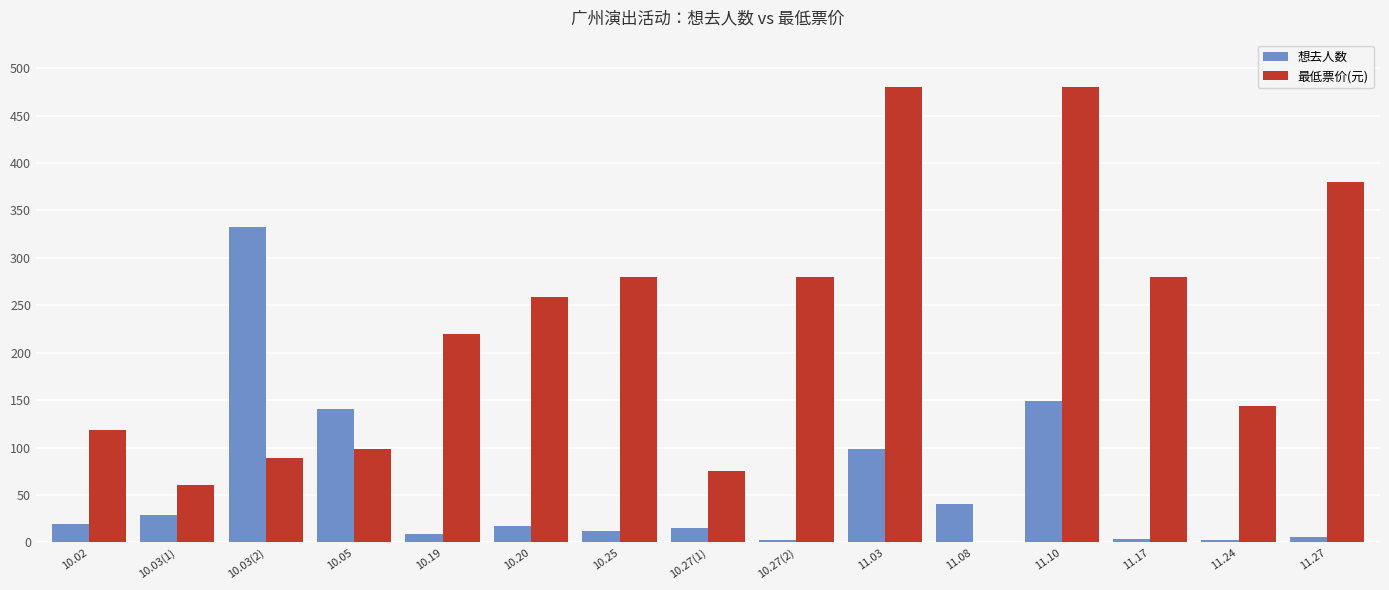

What is the sum of all 想去人数 values?

876